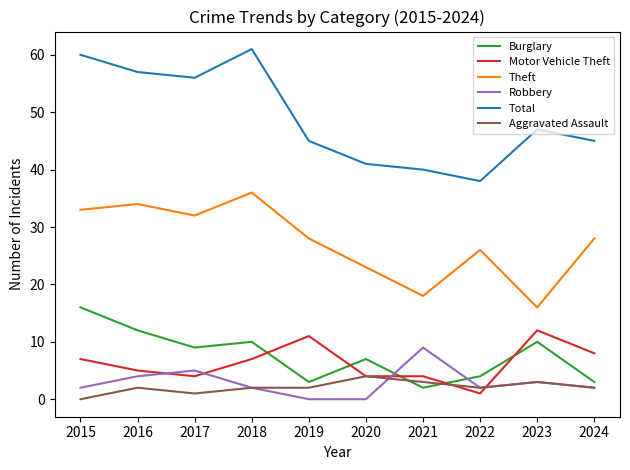

True or false: Robbery and Total intersect in this chart.

False